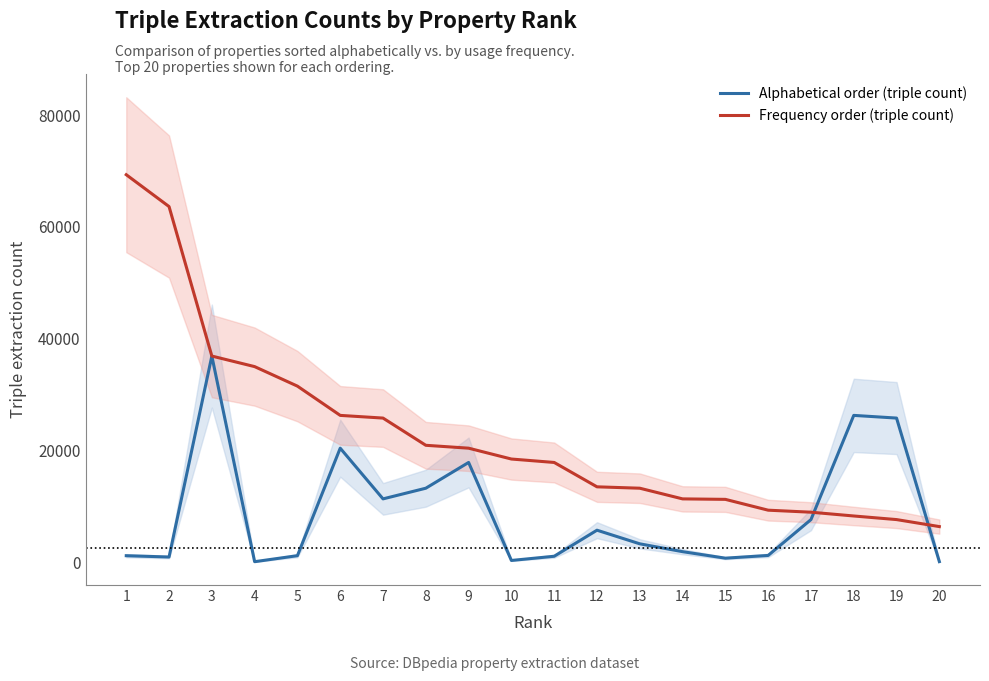

How many values in the Frequency order (triple count) series are below 18448?

10